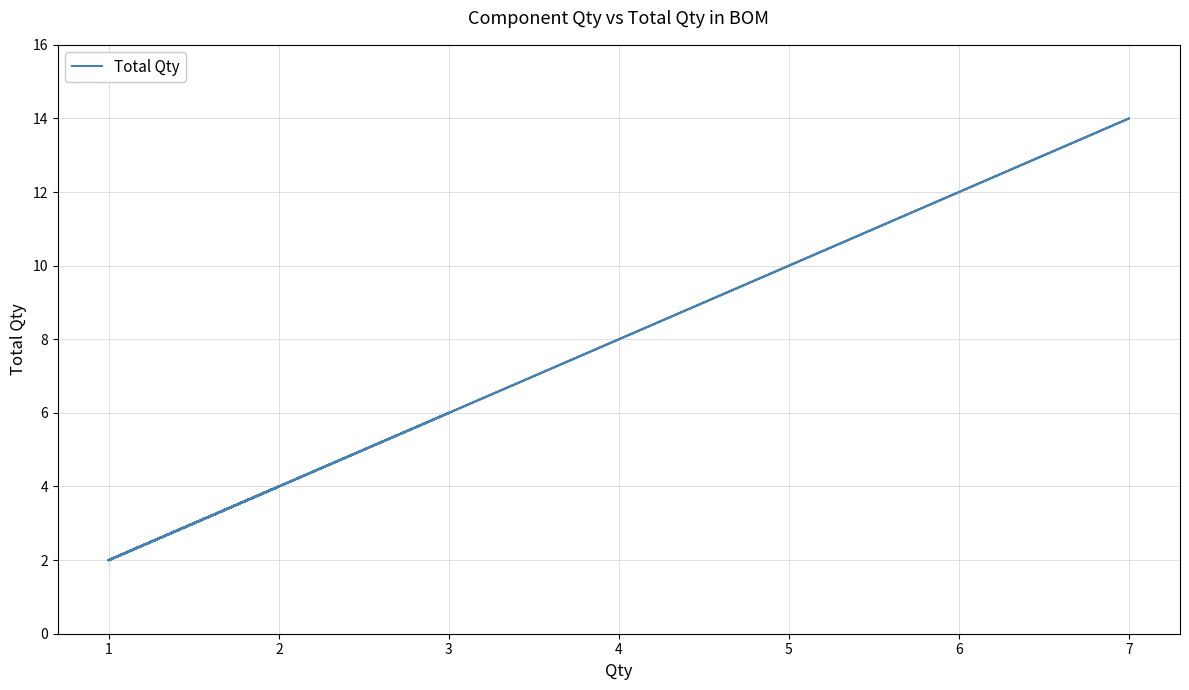

How many categories are shown in the chart?

40